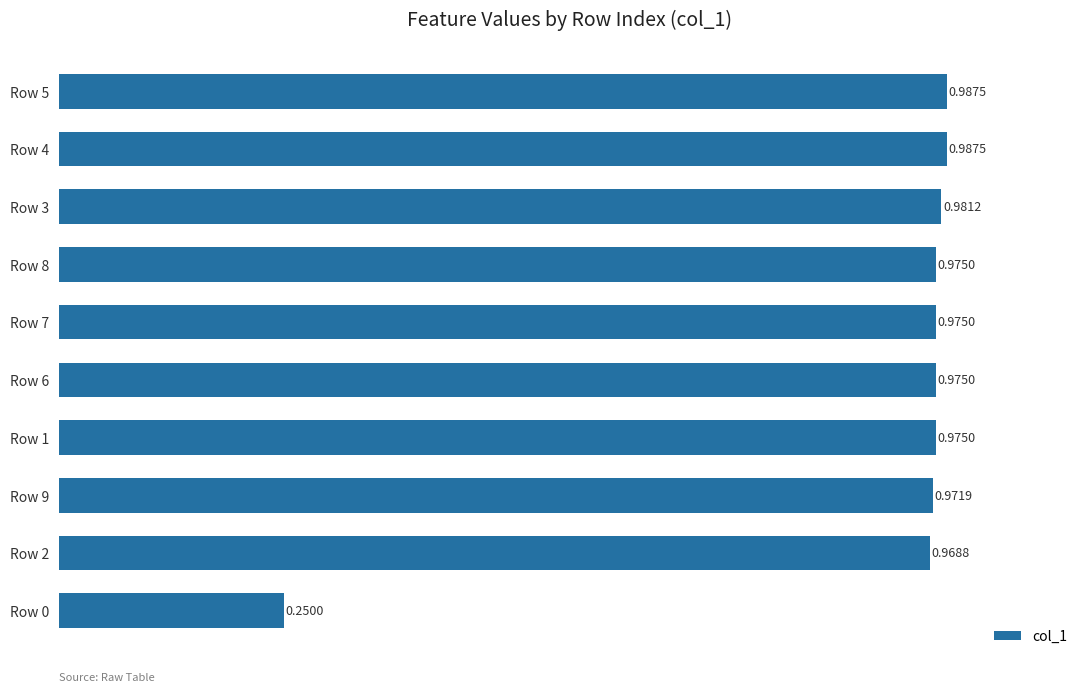

What is the difference between the maximum and minimum values?

0.7